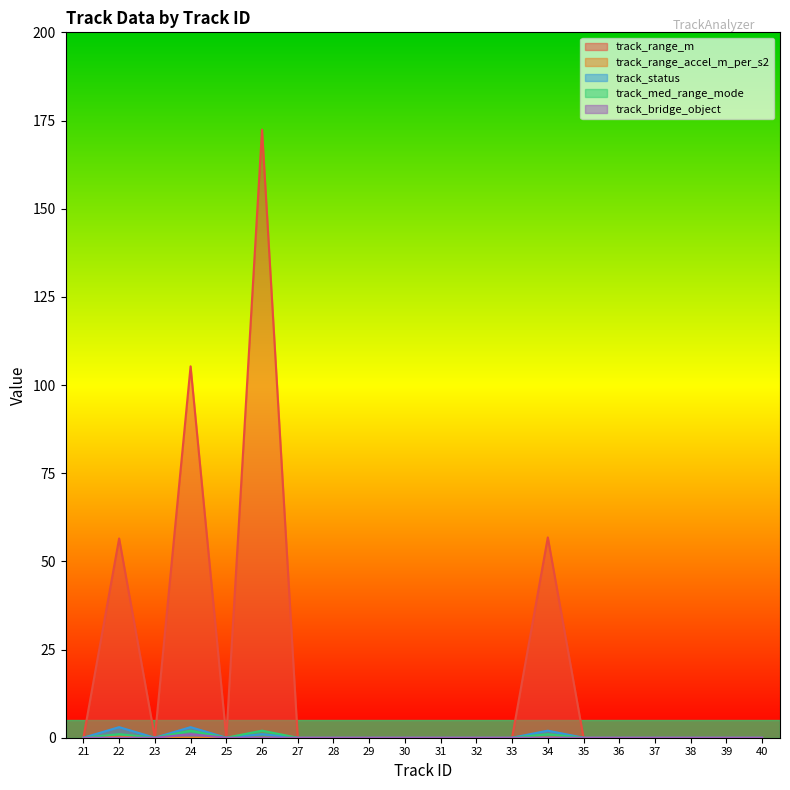

The value of track_range_accel_m_per_s2 at 23 is 0.2. True or false?

False